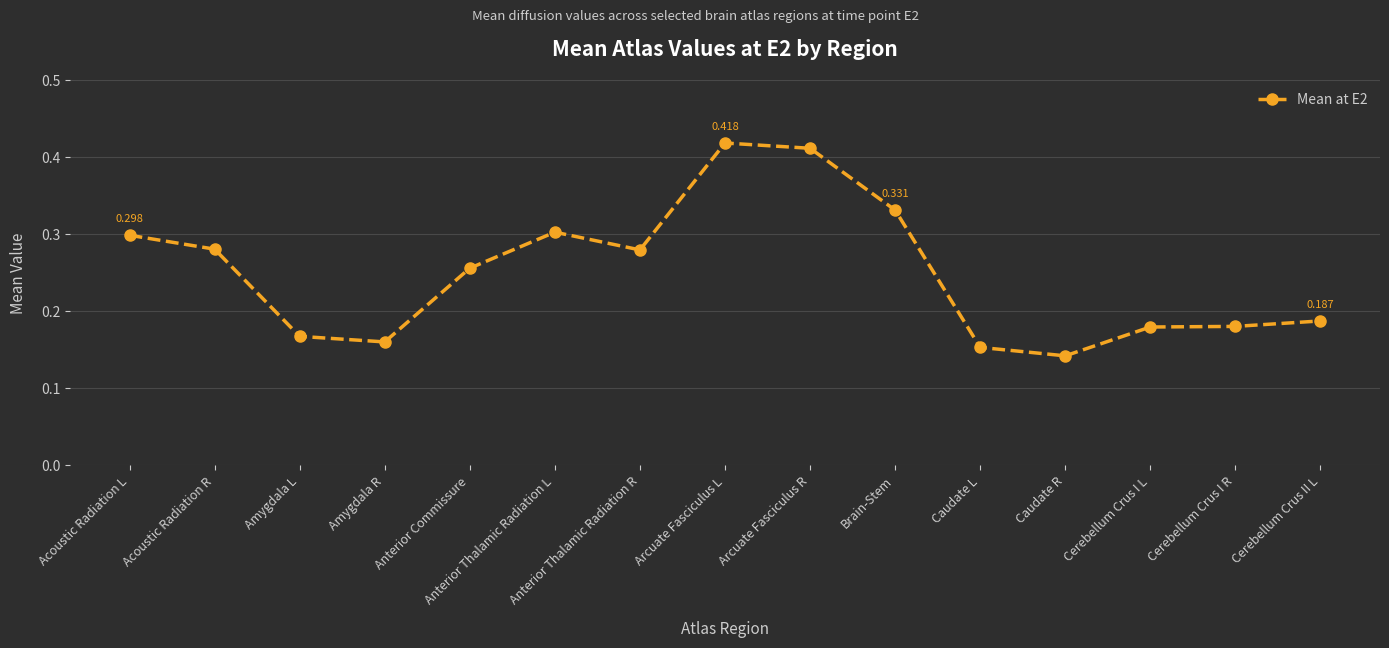

Which label corresponds to the smallest value in the chart?

Caudate R